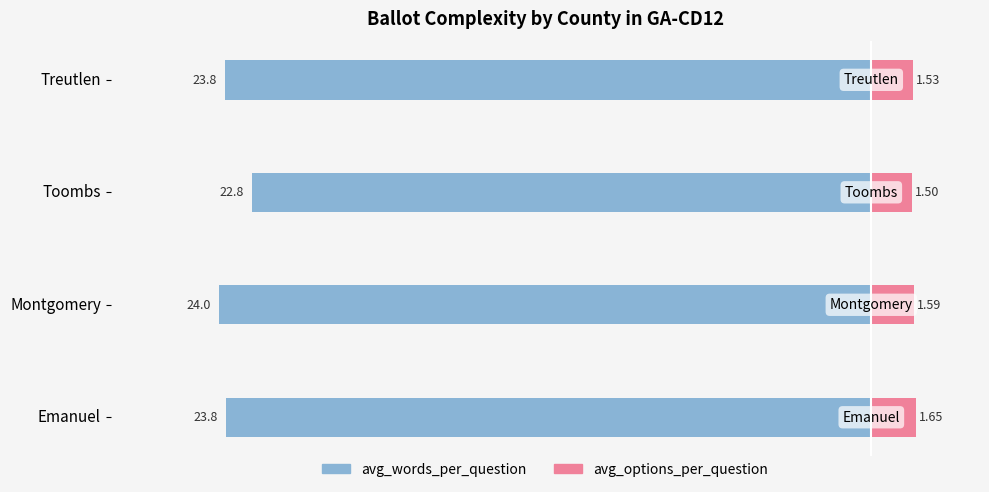

Are the bars grouped side by side (vs. stacked)?

Yes